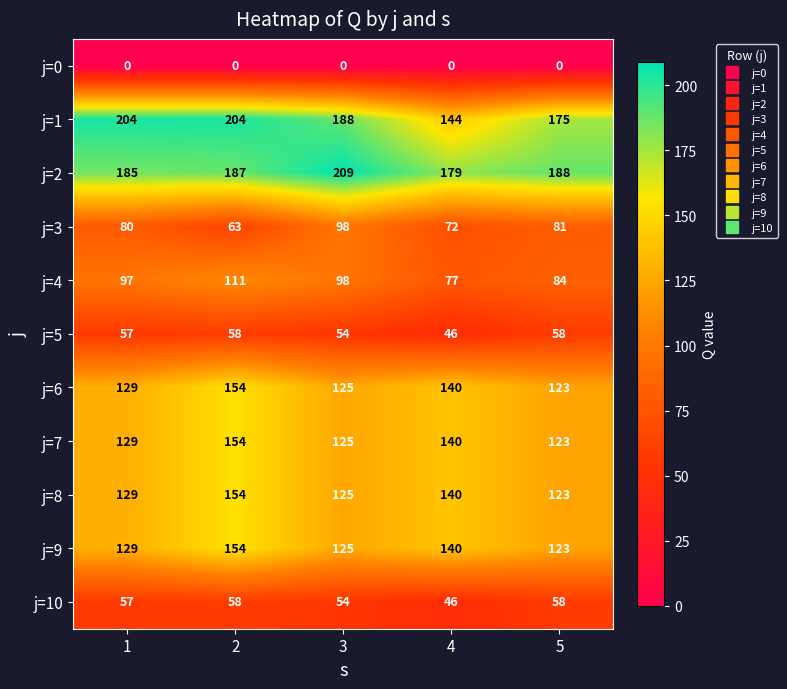

At which label does j=5 reach its minimum?

4